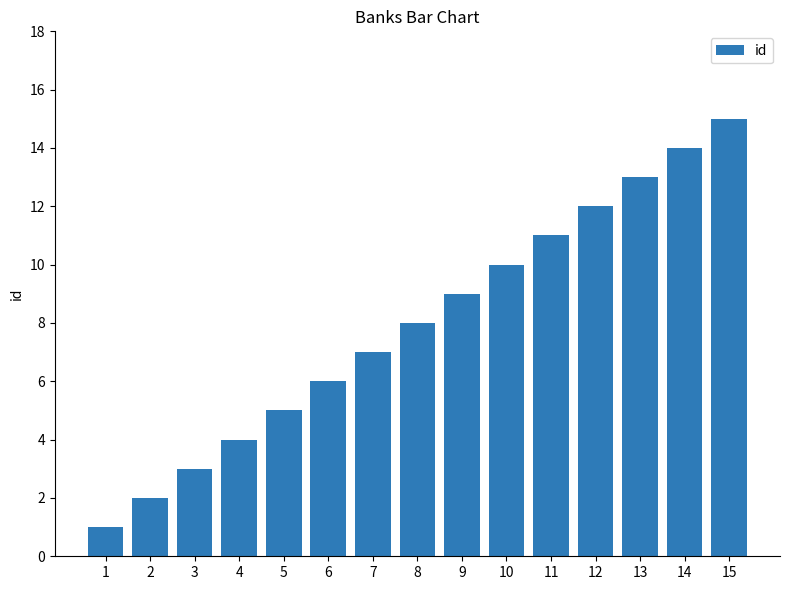

Reading left to right, transcribe all the data shown in this chart.

1=1	2=2	3=3	4=4	5=5	6=6	7=7	8=8	9=9	10=10	11=11	12=12	13=13	14=14	15=15